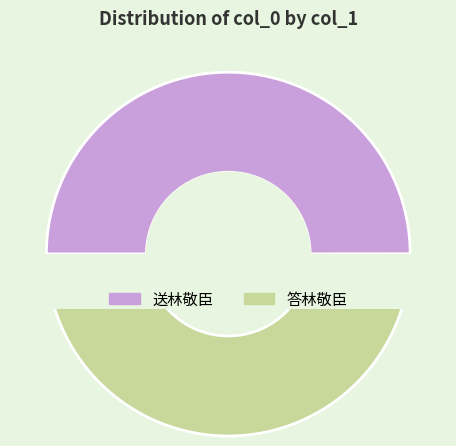

How much of the chart is everything except 送林敬臣?

50.0%